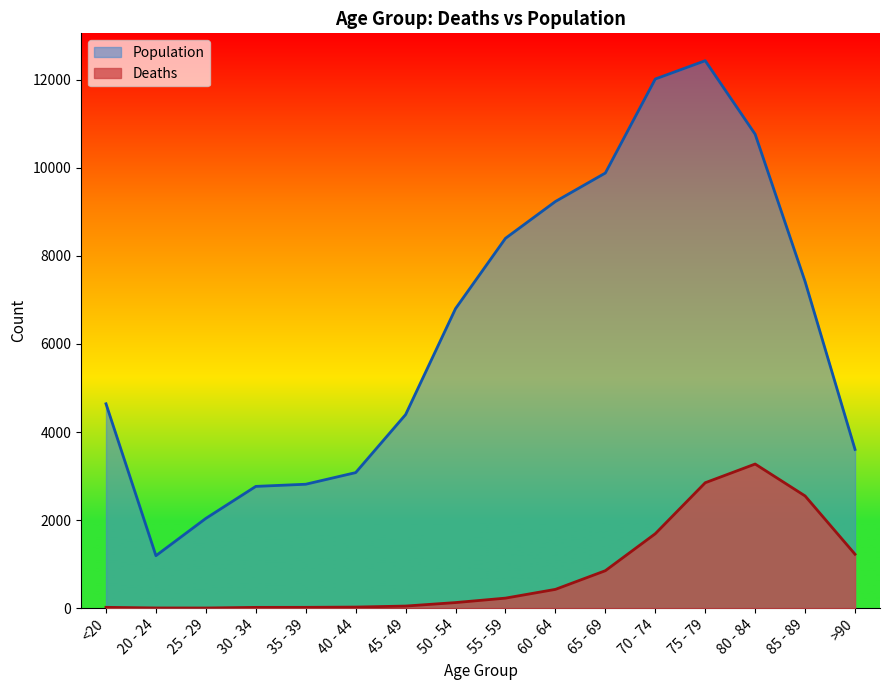

At which category is the sum across all series the highest?

75 - 79